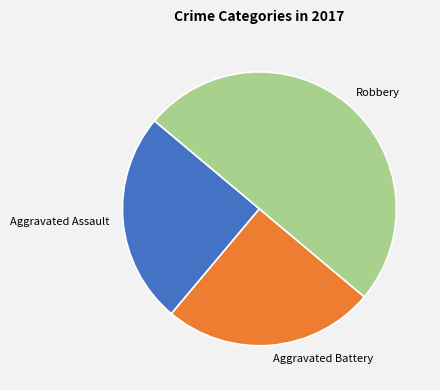

Is Aggravated Battery the majority of the pie?

No